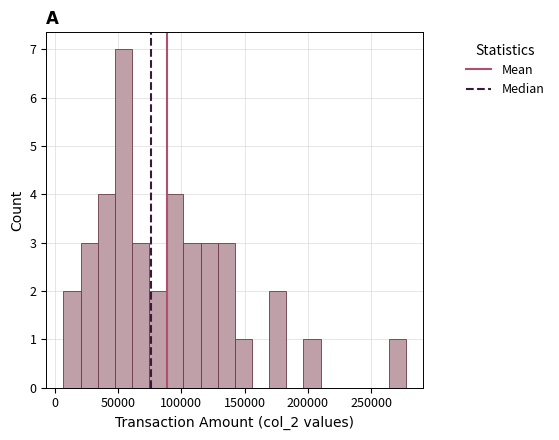

Read against the x-axis, roughly where is the centre of the tallest bar?

55000